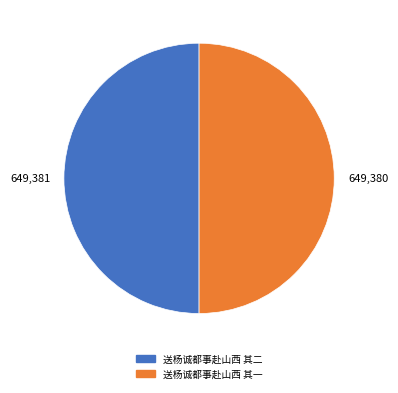

Do 送杨诚都事赴山西 其二 and 送杨诚都事赴山西 其一 together represent more than half of the pie?

Yes